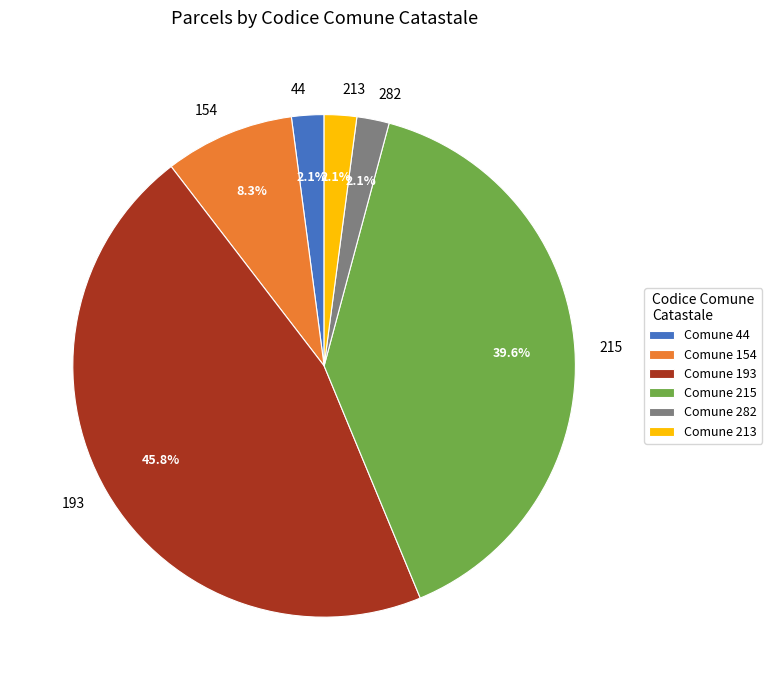

What is the largest slice in the pie chart?

193